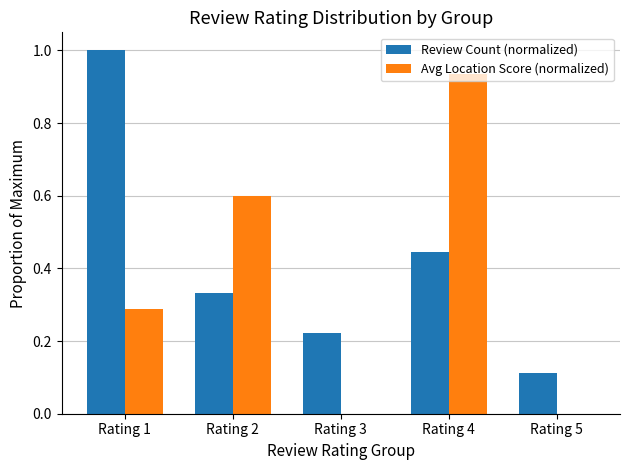

Count the Review Count (normalized) values in the range 0 to 1.

5